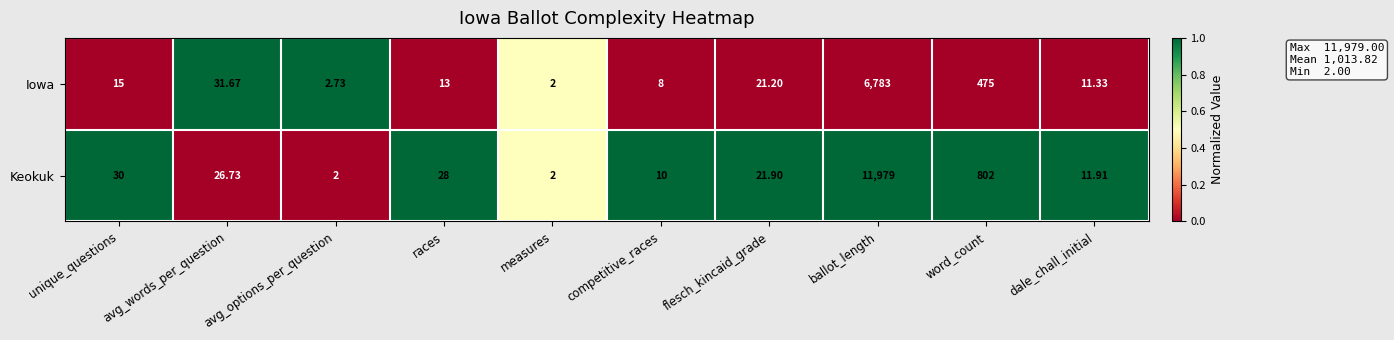

List the series in order of their overall mean, highest first.

Keokuk, Iowa